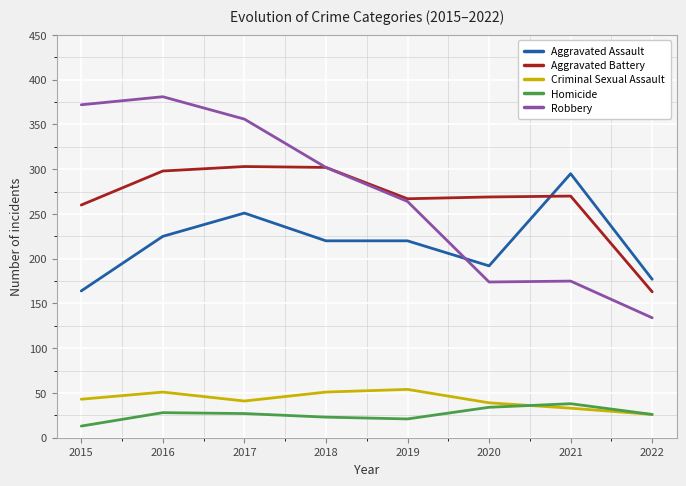

True or false: Aggravated Battery has a value of 267 at 2019.

True